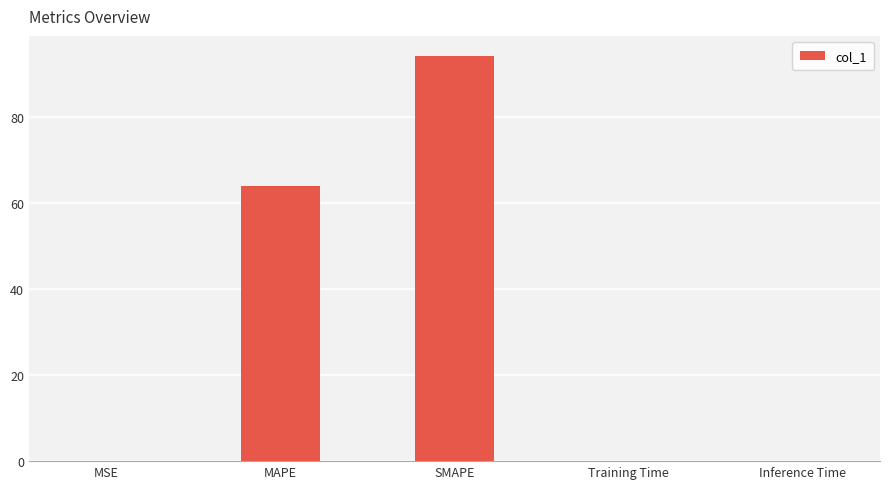

Are the bars horizontal?

No